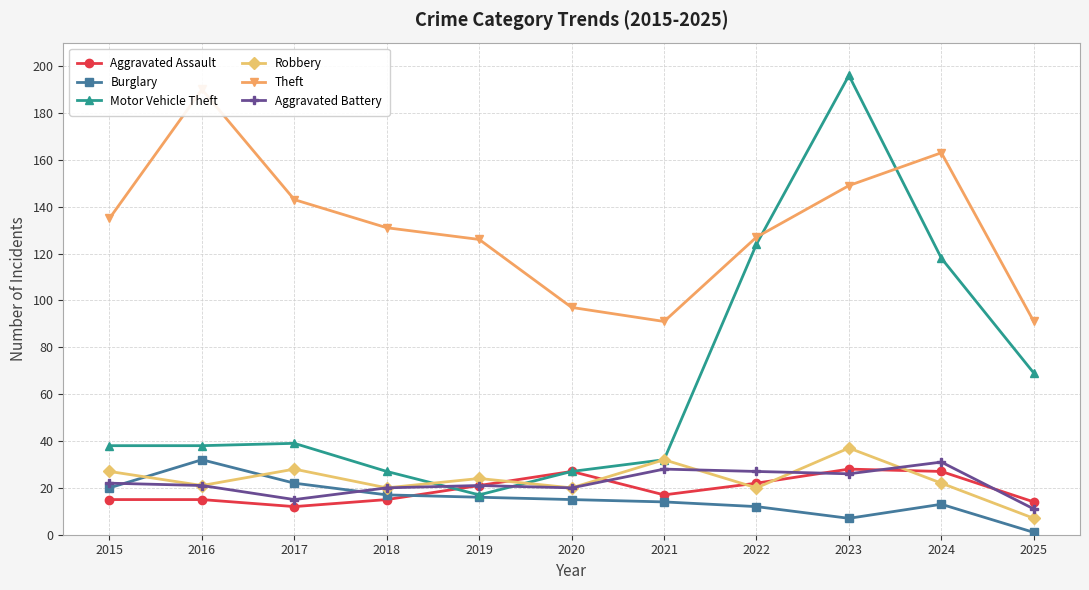

Between 2015 and 2023, which series saw the biggest shift?

Motor Vehicle Theft